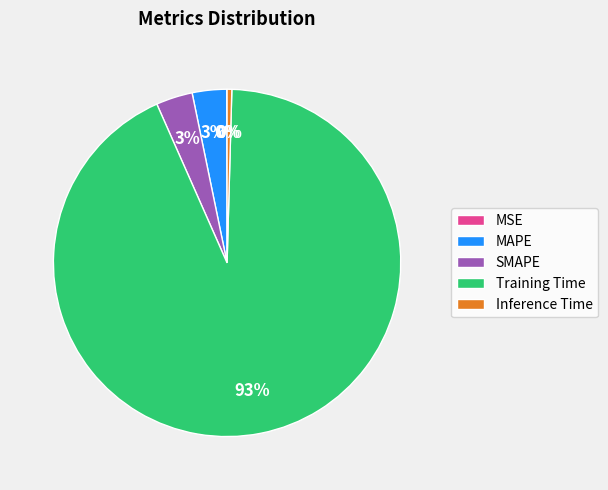

Which slice is the largest?

Training Time